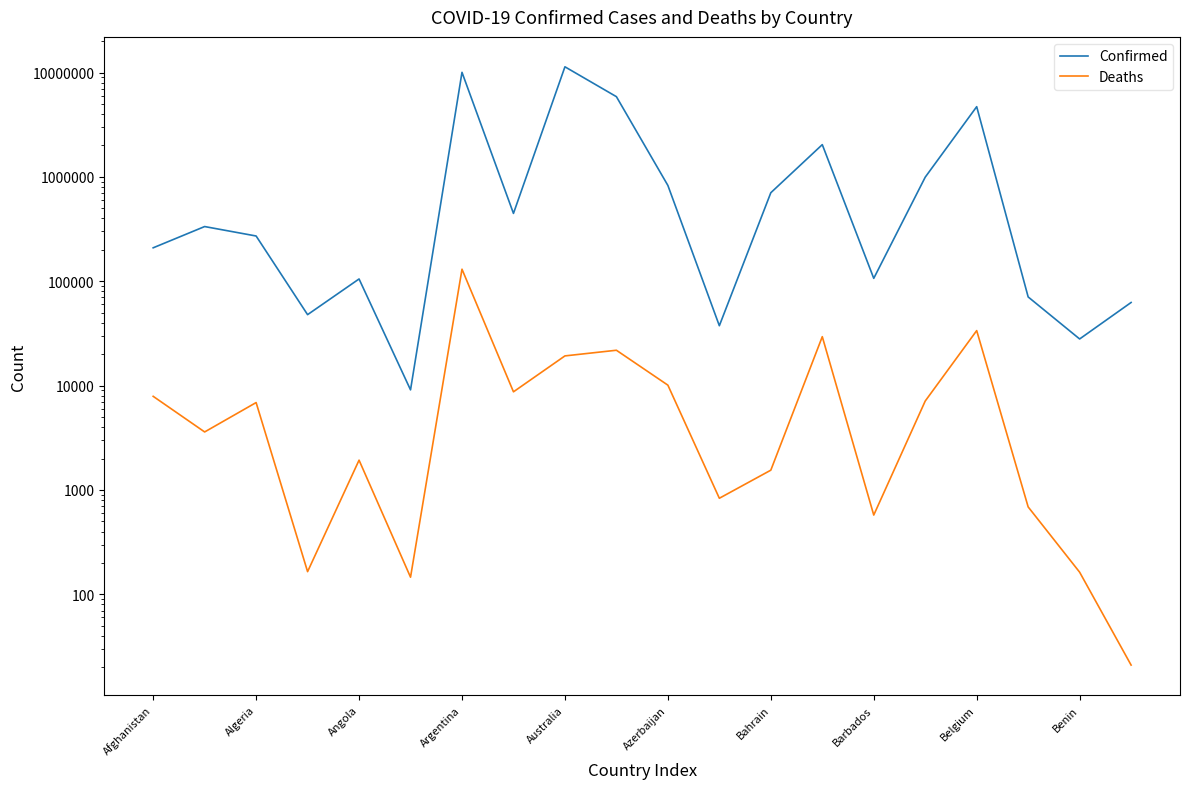

List the series in order of their peak value, highest first.

Confirmed, Deaths